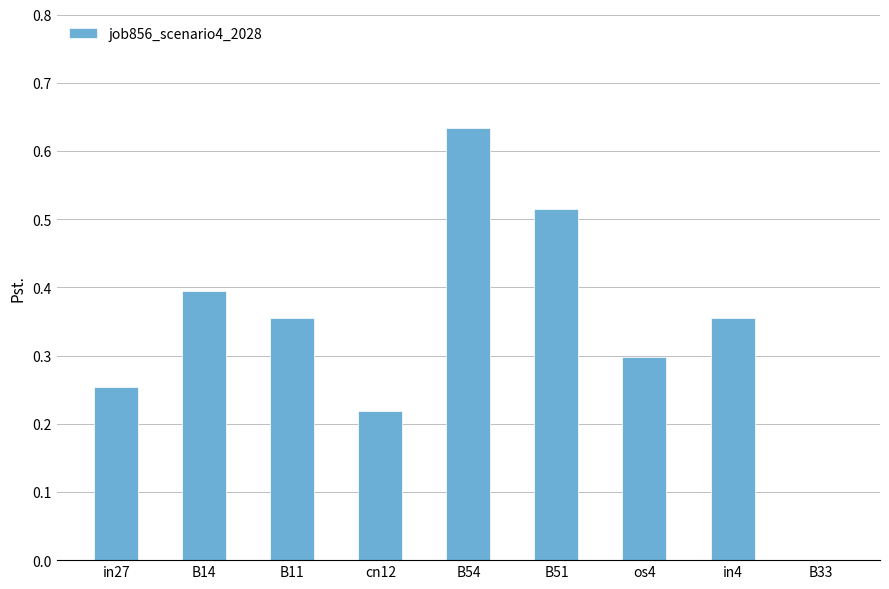

True or false: the data shows 0.3 at os4.

True